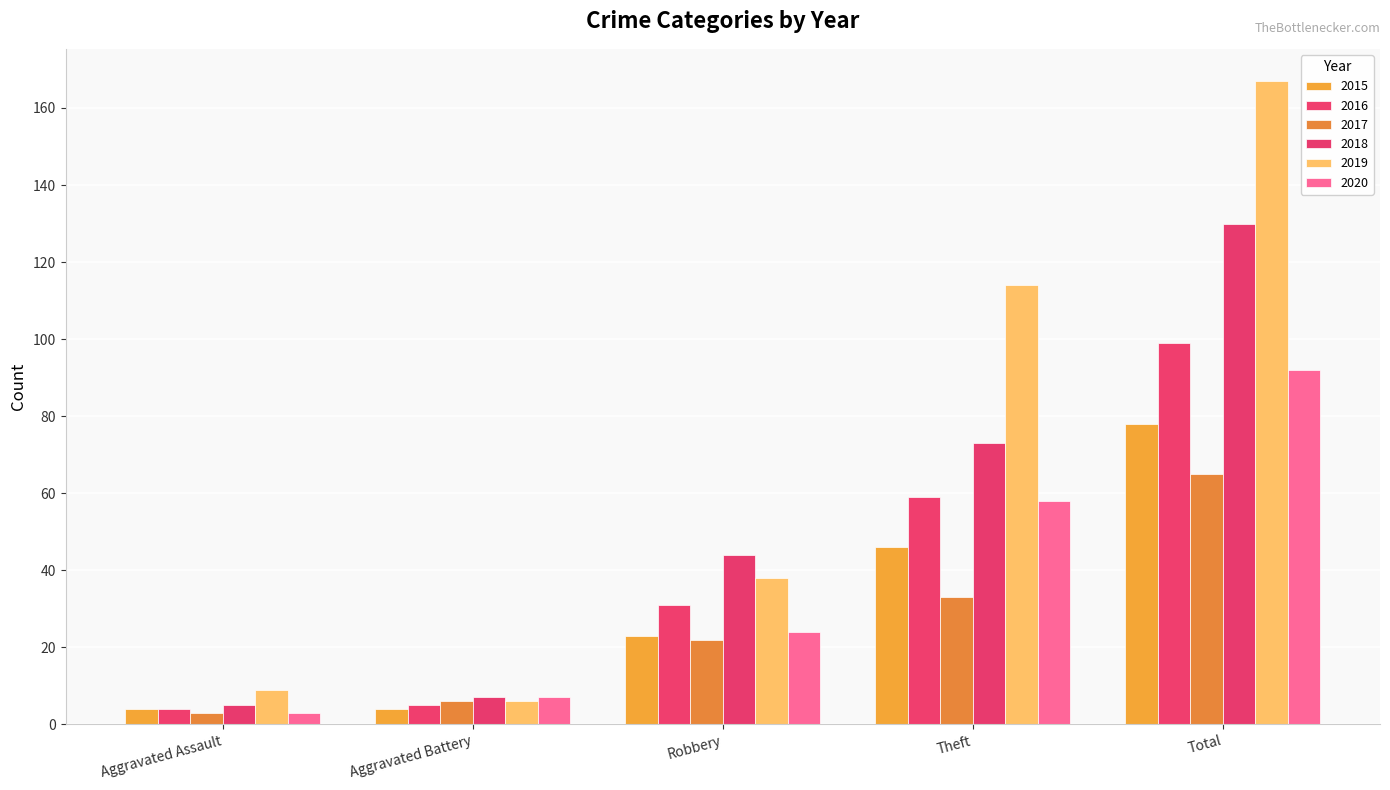

The 2017 series shows 22 at Theft. True or false?

False